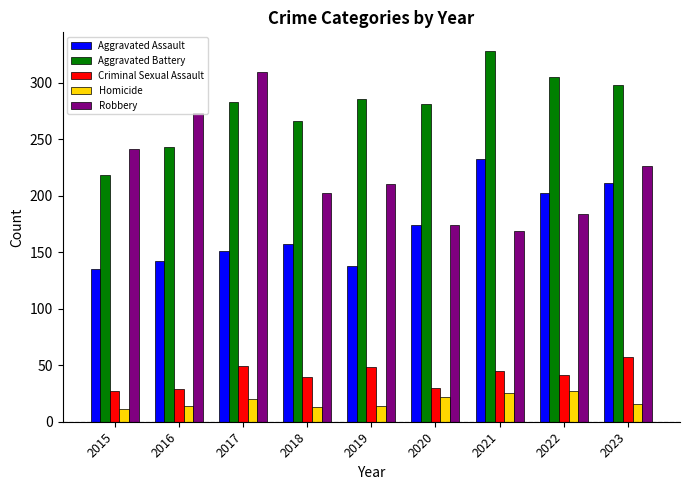

Where is Aggravated Battery nearest to the value 273?

2018